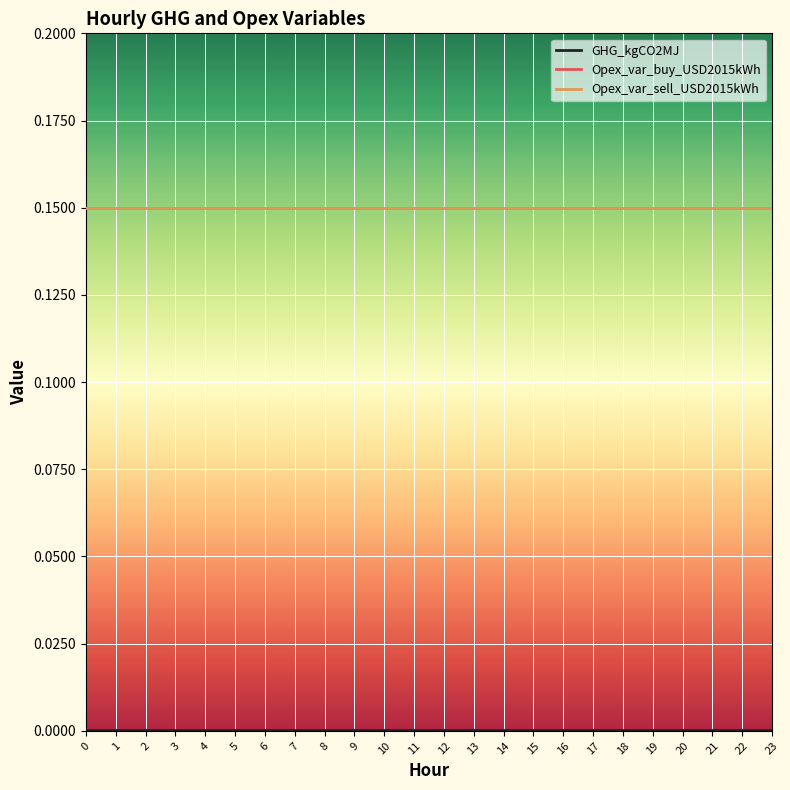

At how many categories does at least one series exceed 0?

24